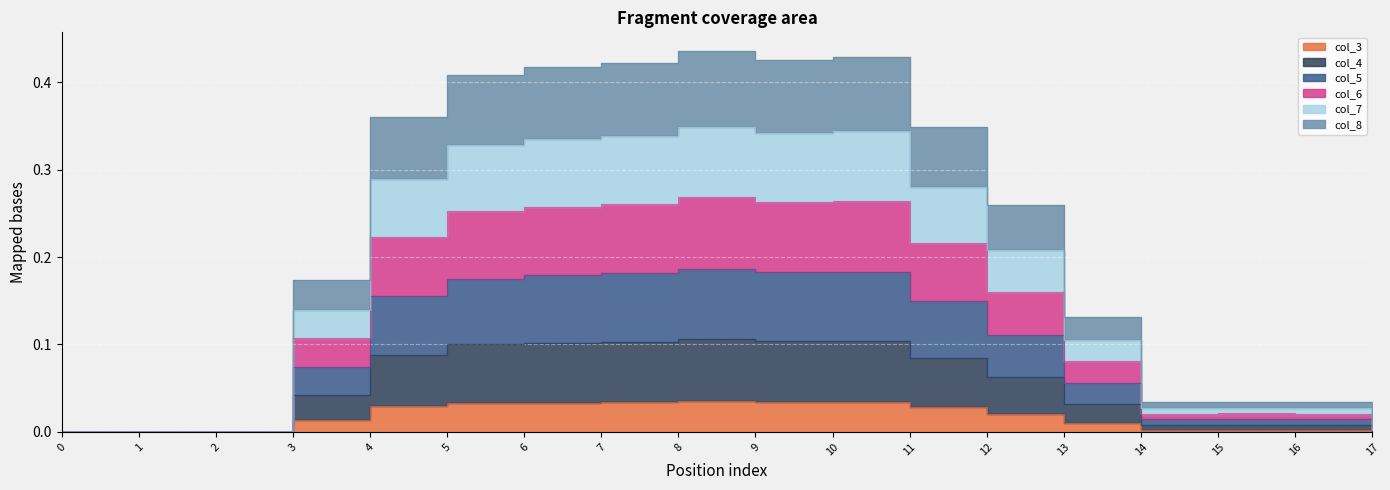

Which has a higher value, 15 or 17?

15